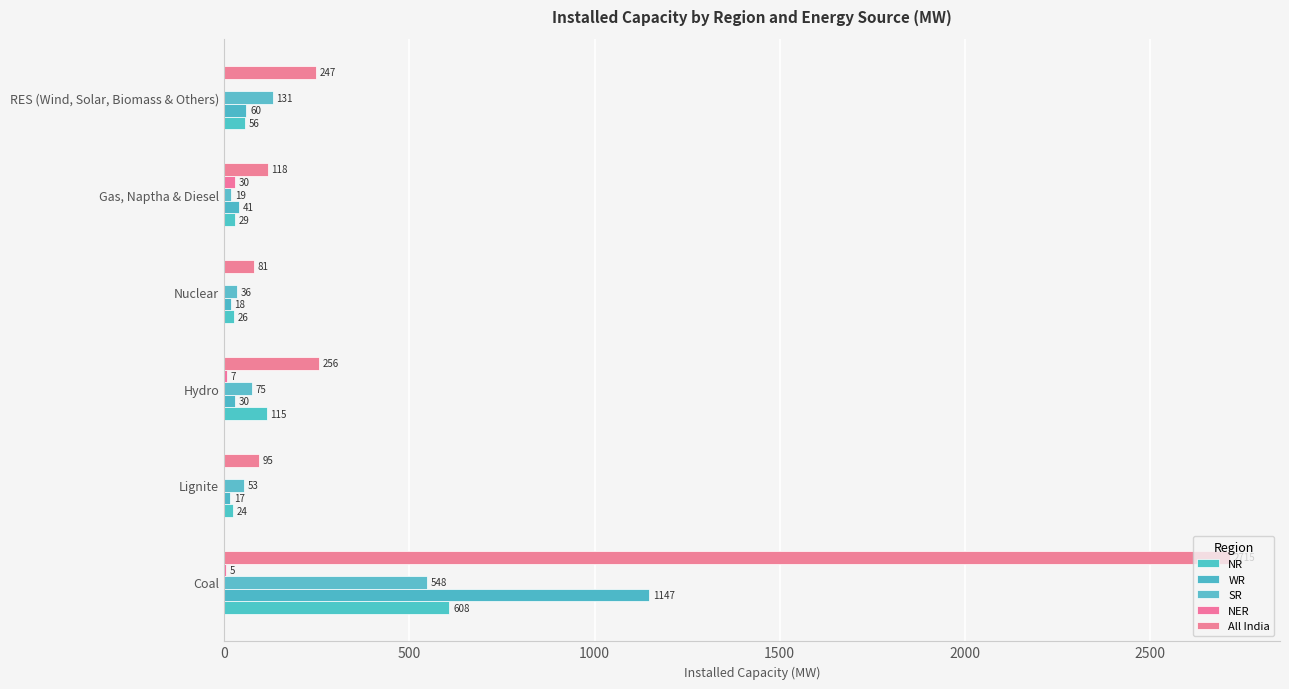

What is the average value of the SR series?

144